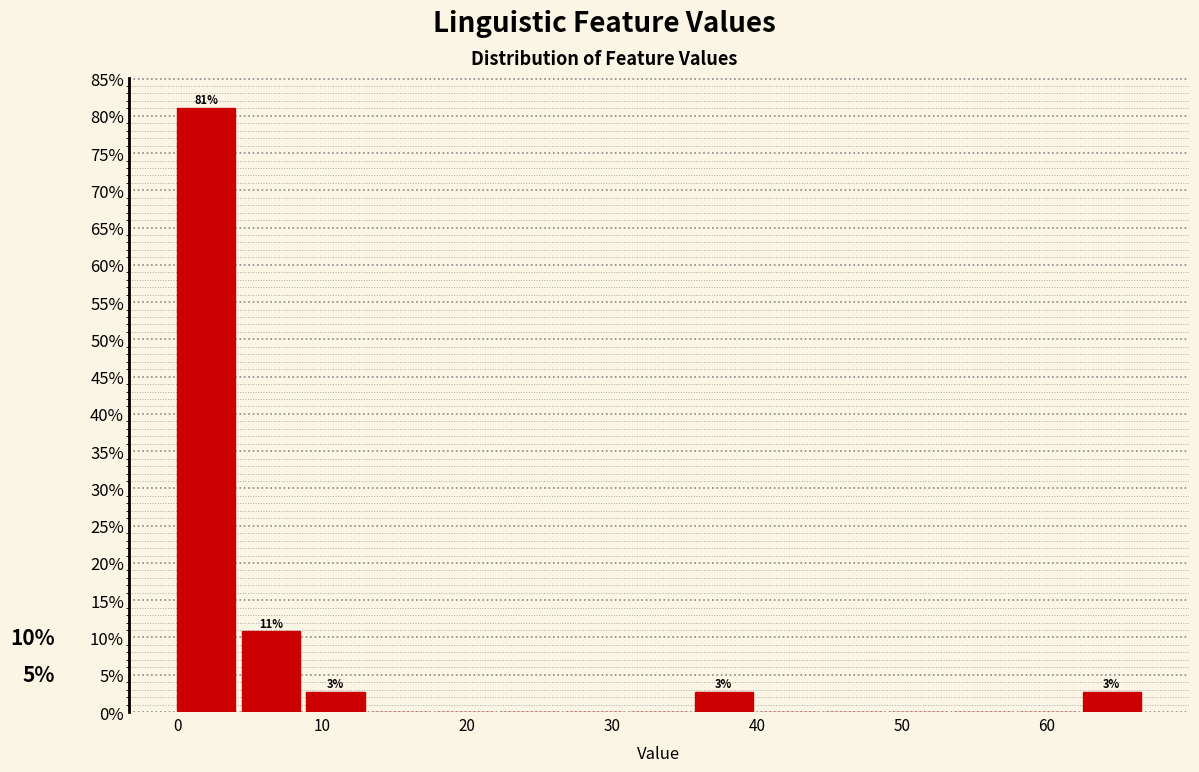

Over which range of the x-axis is the bar tallest?

0 to 4